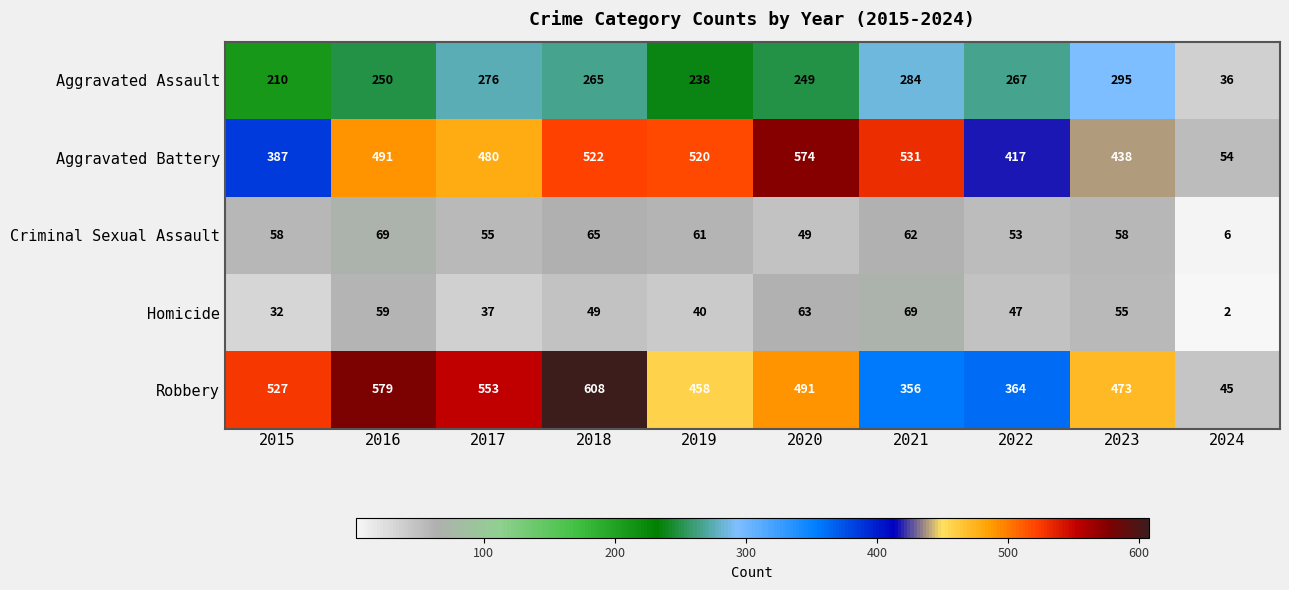

What is the spread (max minus min) of values at 2020?

525